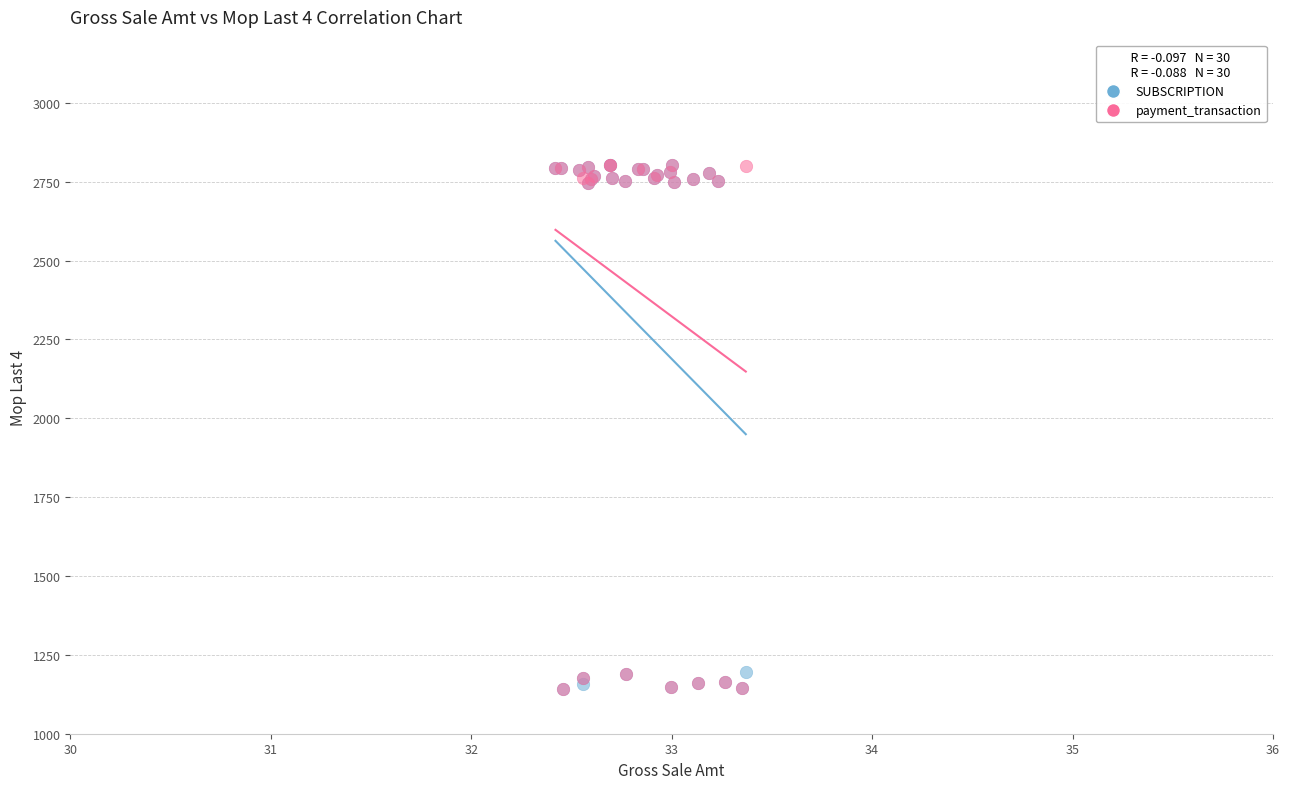

What are all the series names shown in the legend?

SUBSCRIPTION, payment_transaction